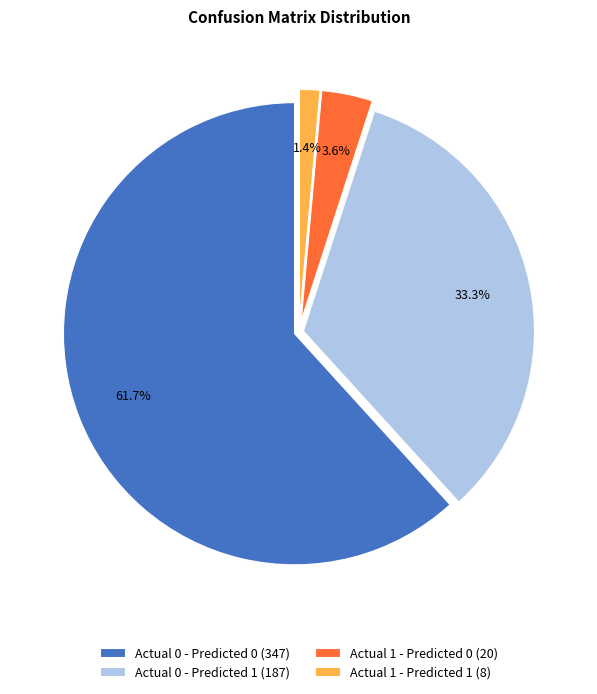

The Actual 0 - Predicted 0 slice represents 62% of the pie. True or false?

True